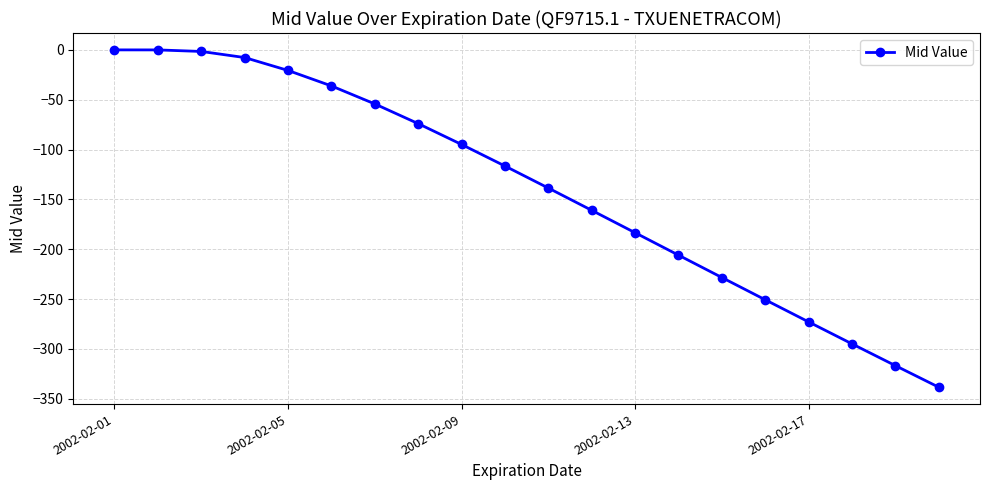

What is the smallest value displayed?

-338.5